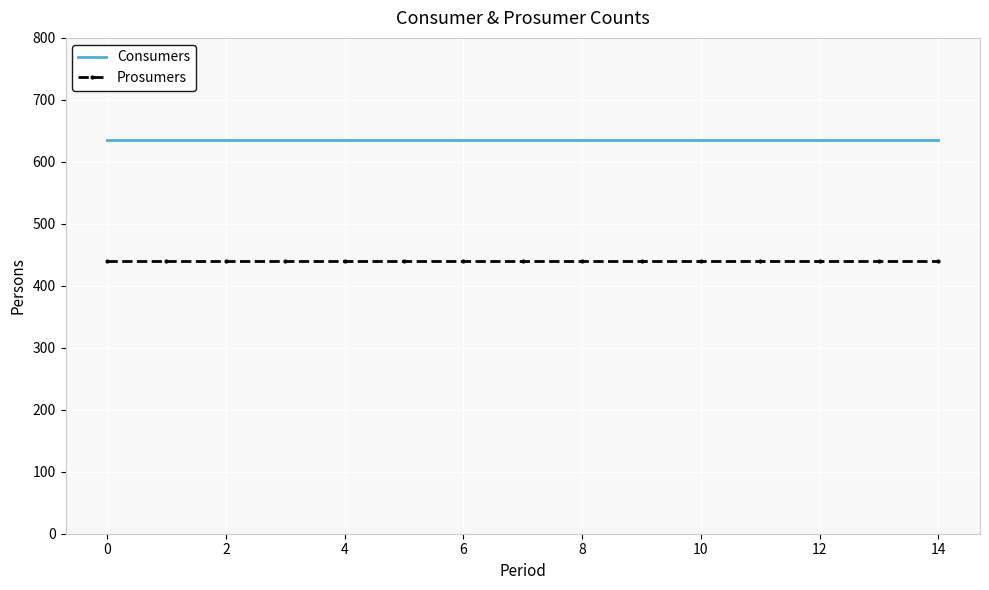

List the series in order of their overall mean, highest first.

Consumers, Prosumers